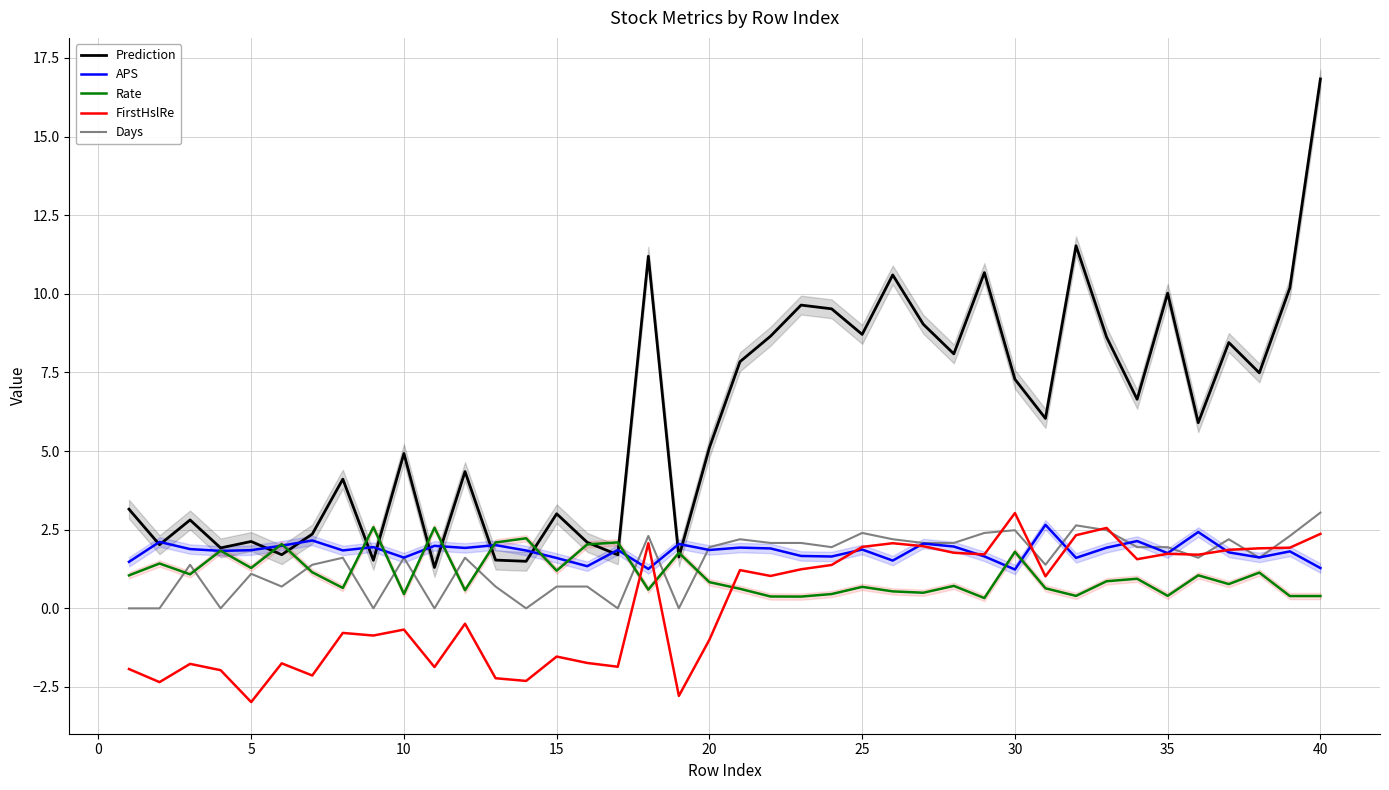

At which label is Days closest to 1?

5